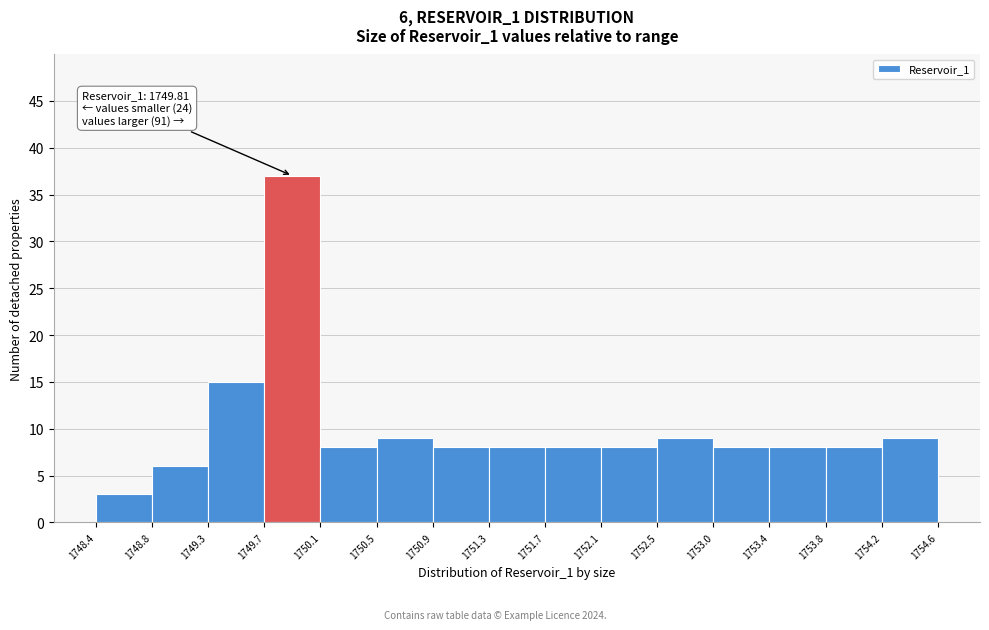

Which range on the x-axis has the tallest bar?

1749.7 to 1750.1